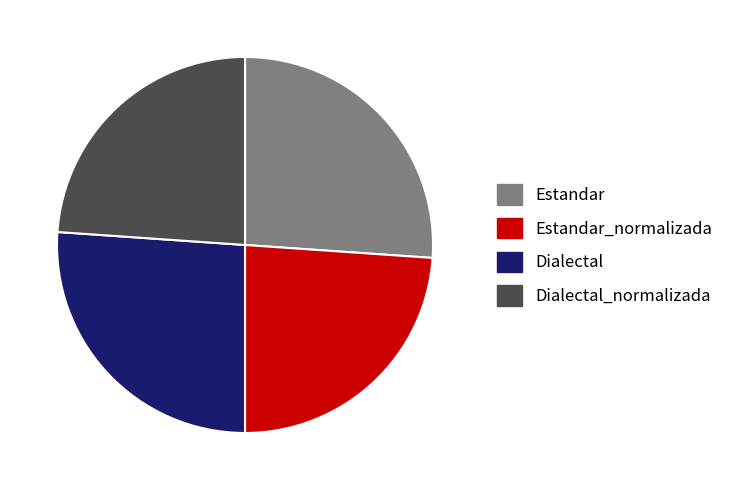

What is the ratio of the value at Estandar to the value at Dialectal_normalizada?

1.1